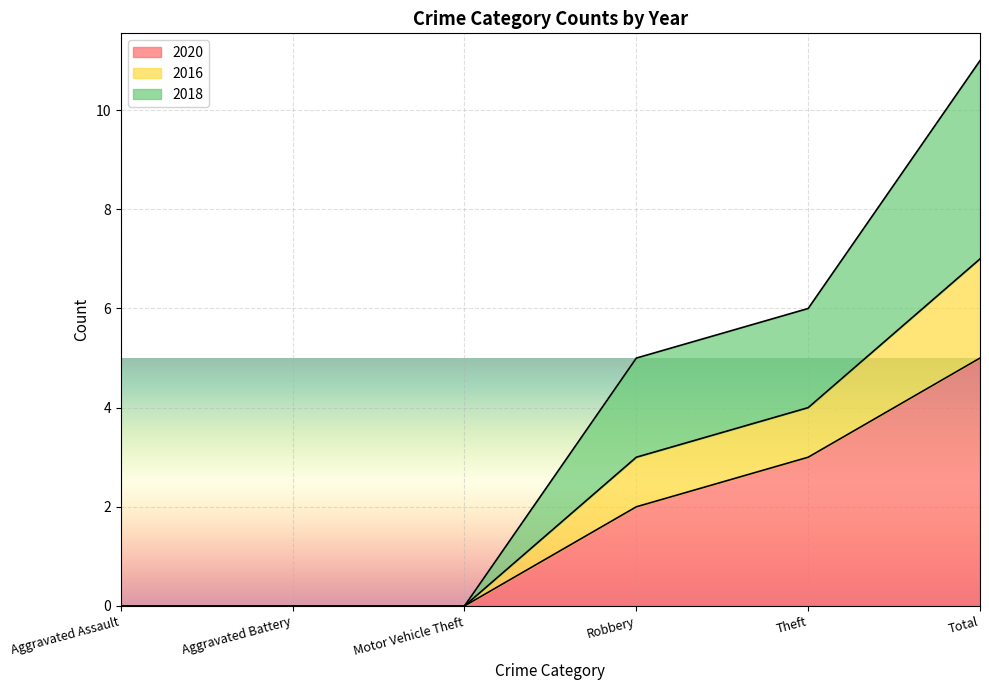

True or false: 2020 has a value of 3 at Robbery.

False